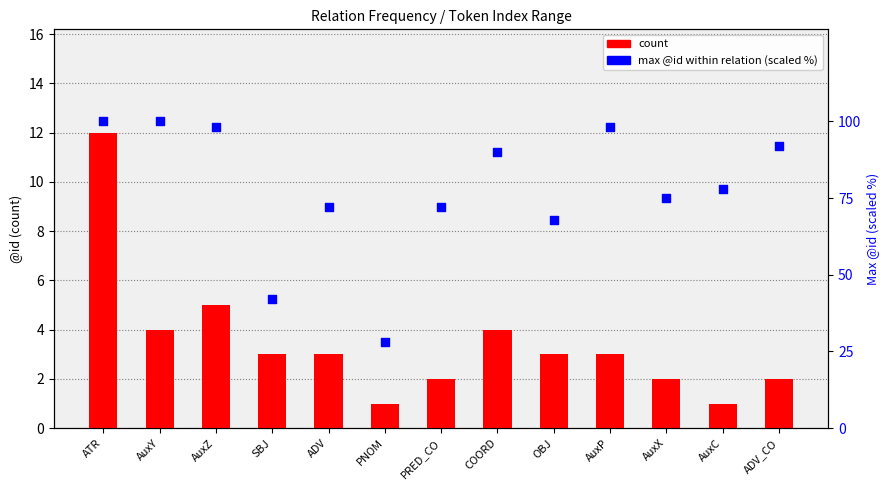

Which series contains the highest Y value?

max @id (scaled to 100)